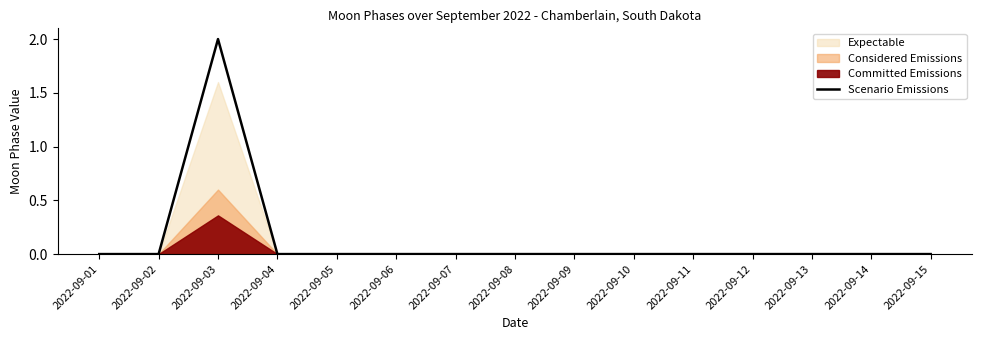

What is the difference between the maximum and minimum values?

2